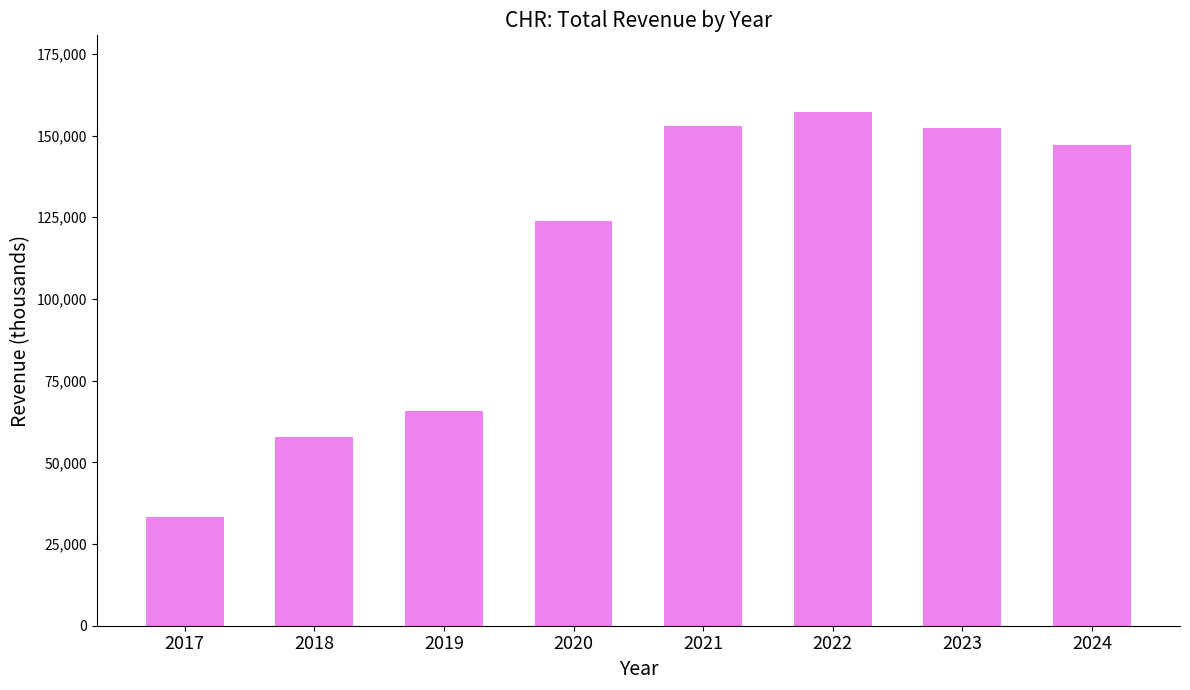

What is the smallest value displayed?

33200